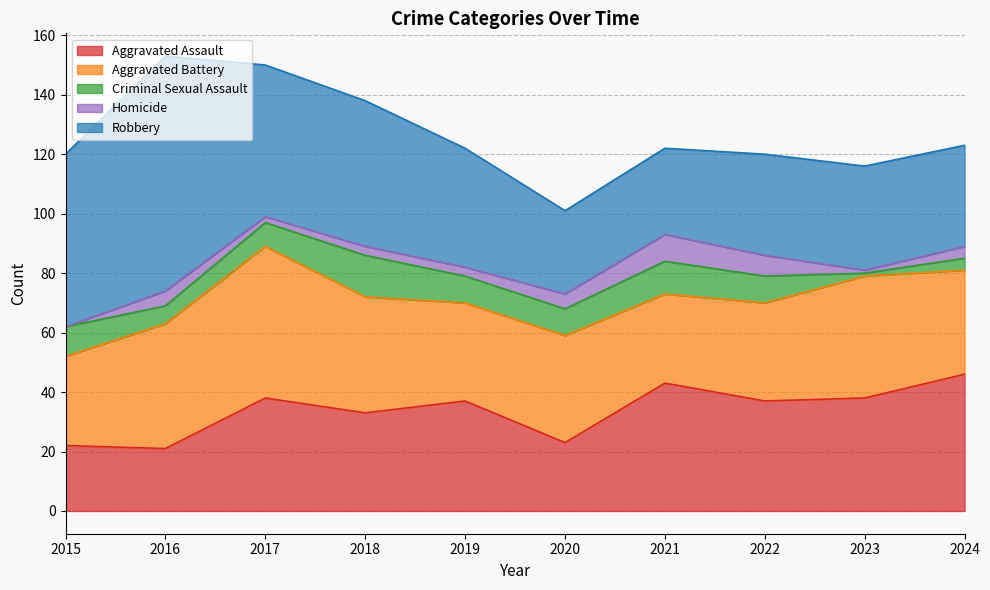

Is it true that Aggravated Assault equals 37 at 2019?

True